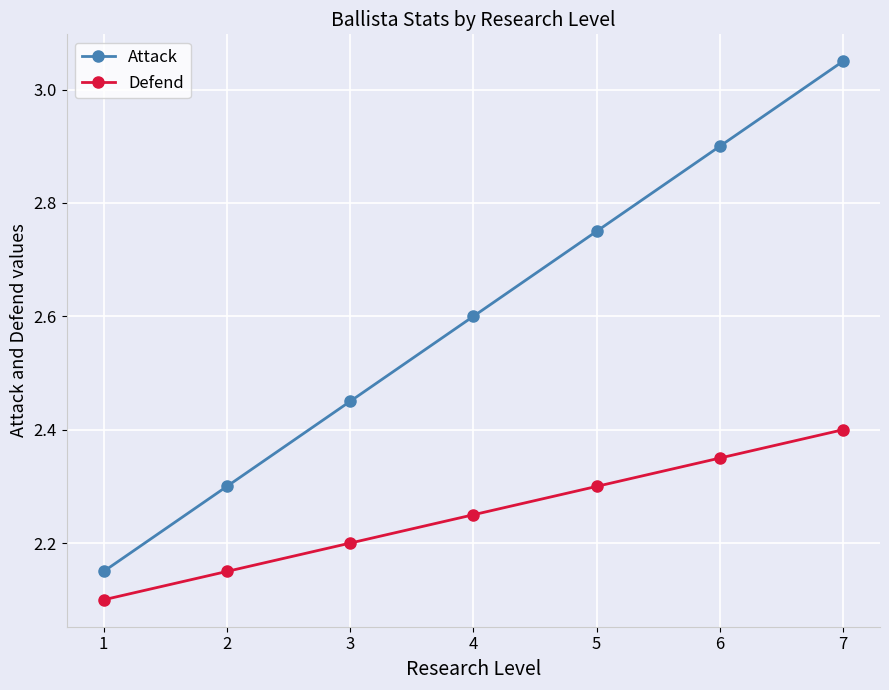

How many distinct data groups are displayed?

2